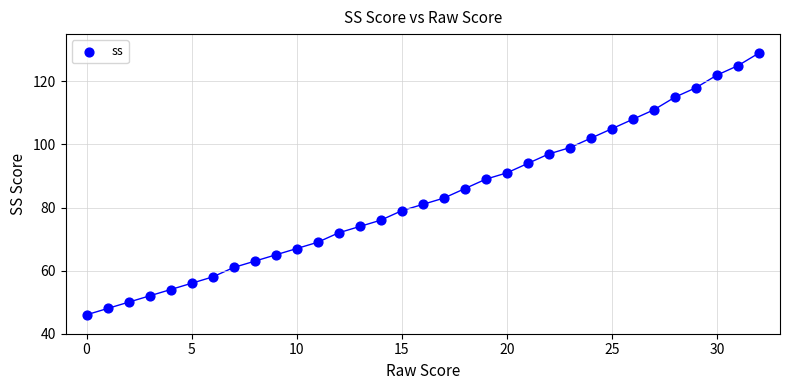

What Y value in the scatter plot is closest to 87?

86